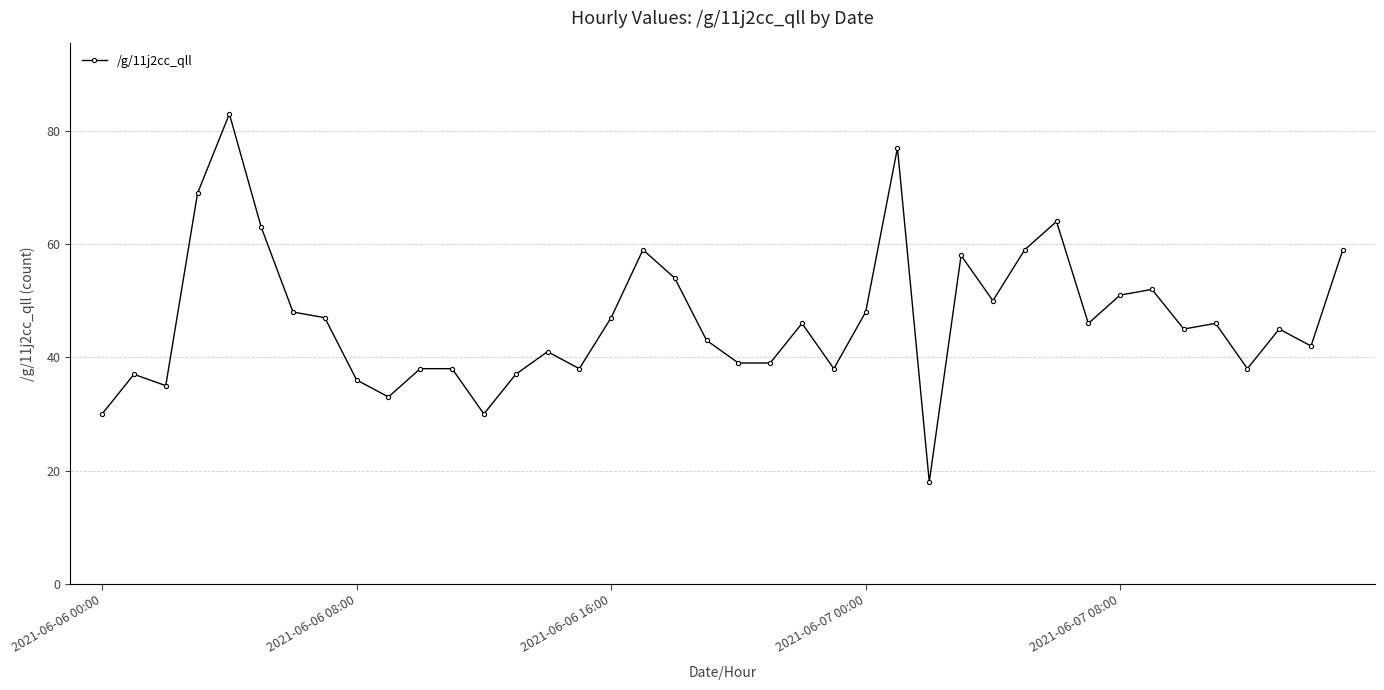

What is the smallest value displayed?

18